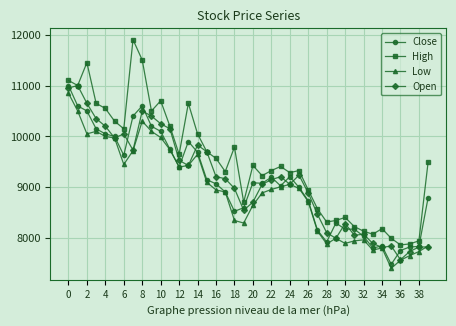

What is the difference between the maximum and minimum values in the Low series?

3440